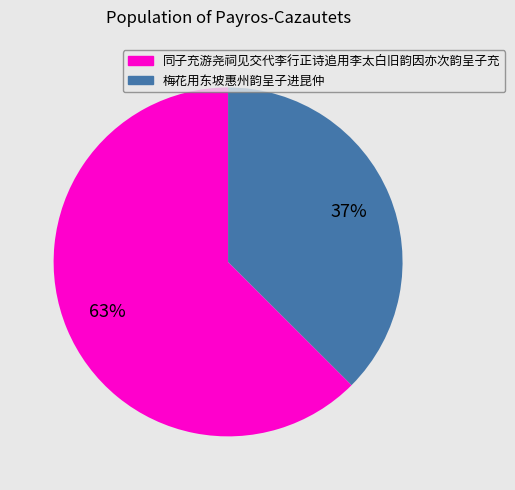

Is there a majority slice in this chart?

Yes